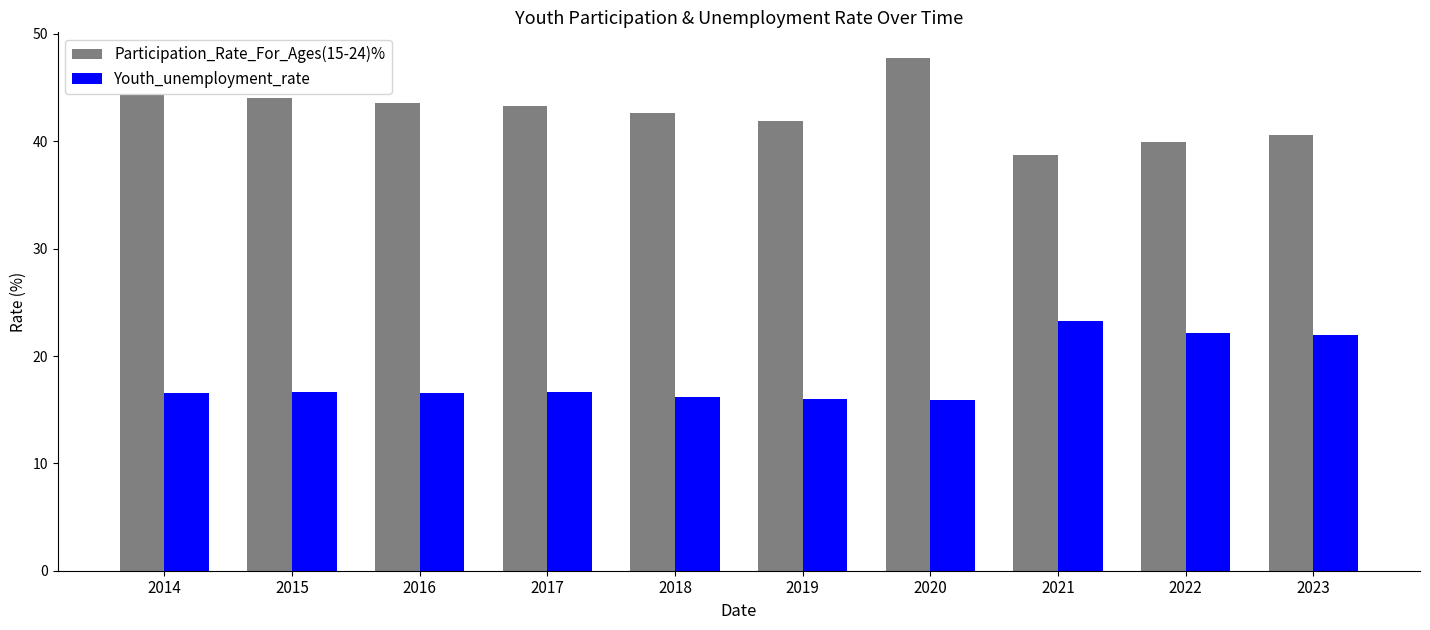

Is it true that Youth_unemployment_rate equals 16.2 at 2018?

True